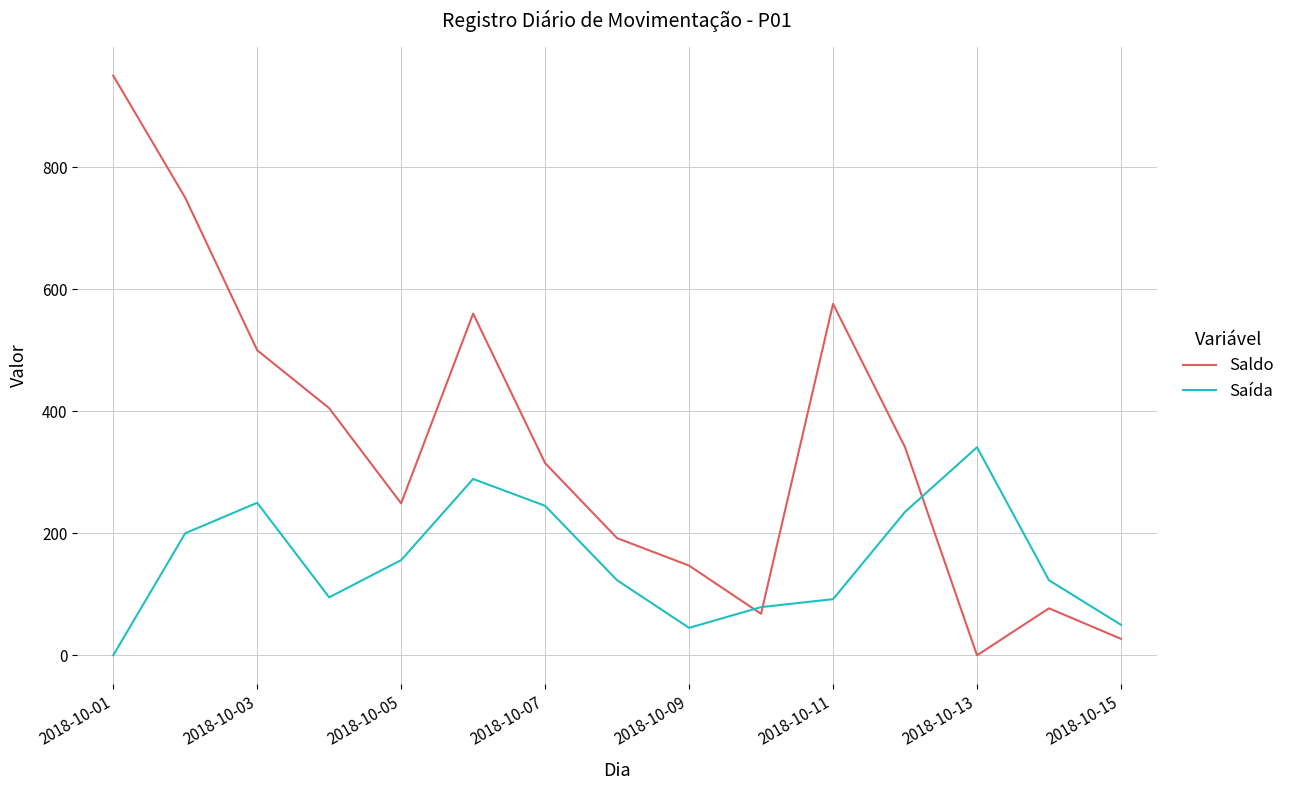

List the series in order of their overall mean, lowest first.

Saída, Saldo